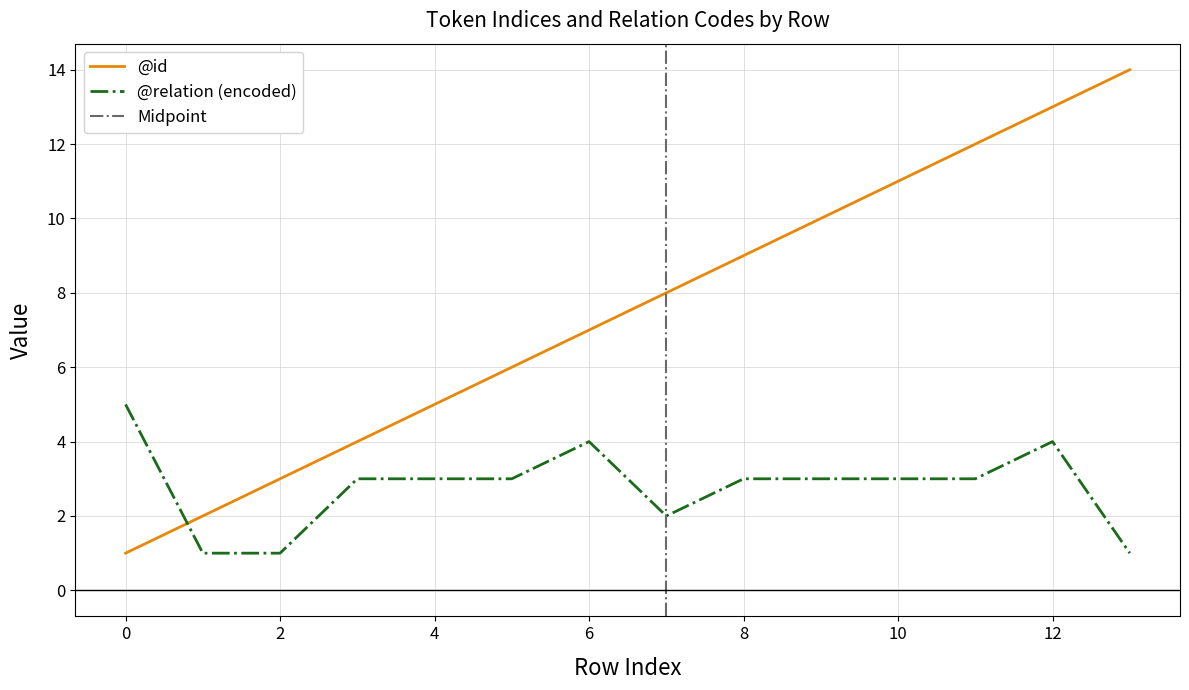

Which series has the largest total across all categories?

@id